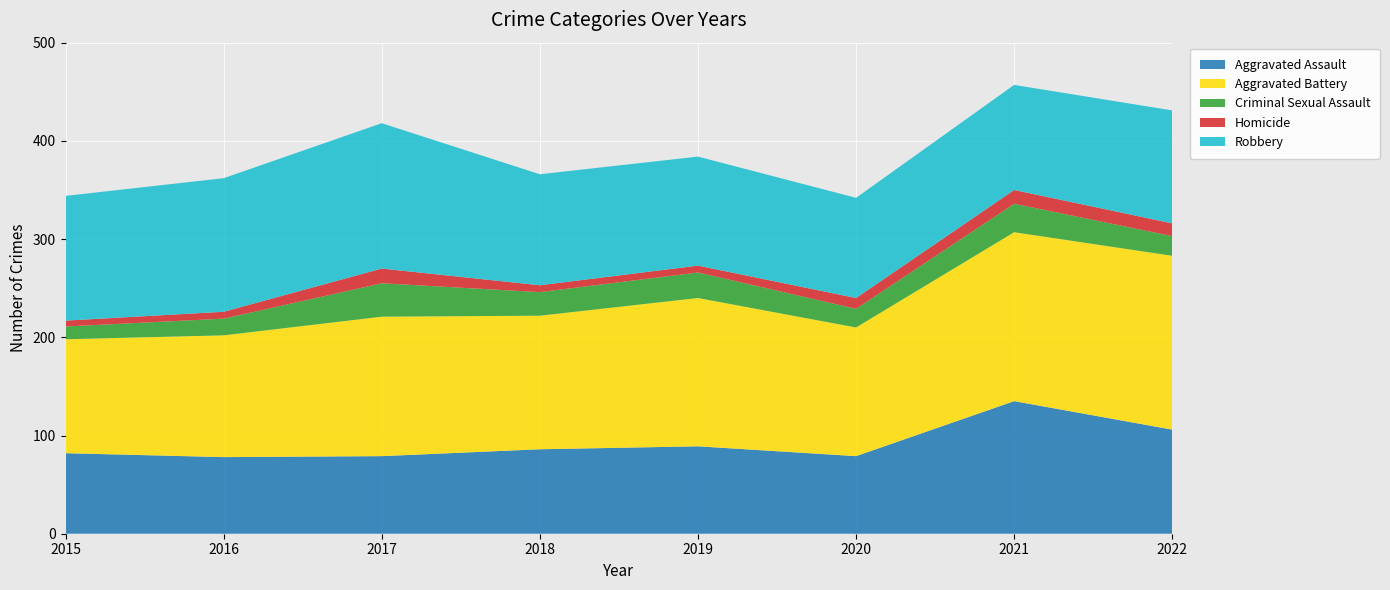

Reading right to left, extract all data points from this chart.

Aggravated Assault: 106	135	79	89	86	79	78	82
Aggravated Battery: 177	172	131	151	136	142	124	116
Criminal Sexual Assault: 20	29	19	26	24	34	17	13
Homicide: 13	14	11	7	7	15	7	6
Robbery: 115	107	102	111	113	148	136	127